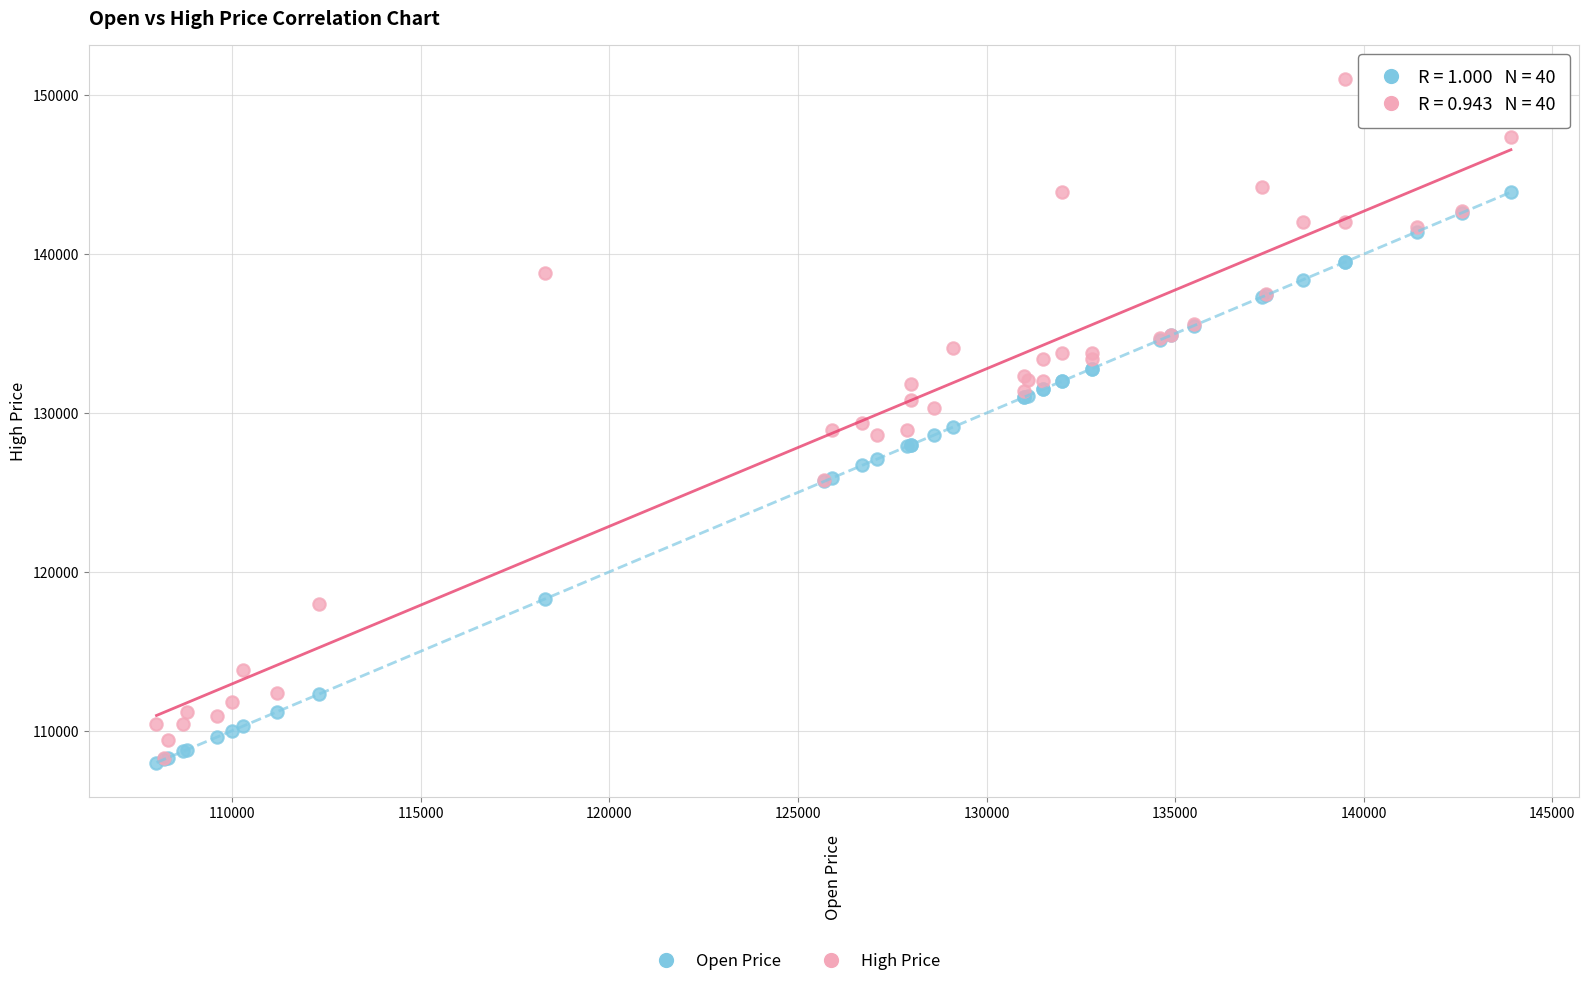

Which series contains the highest Y value?

High Price